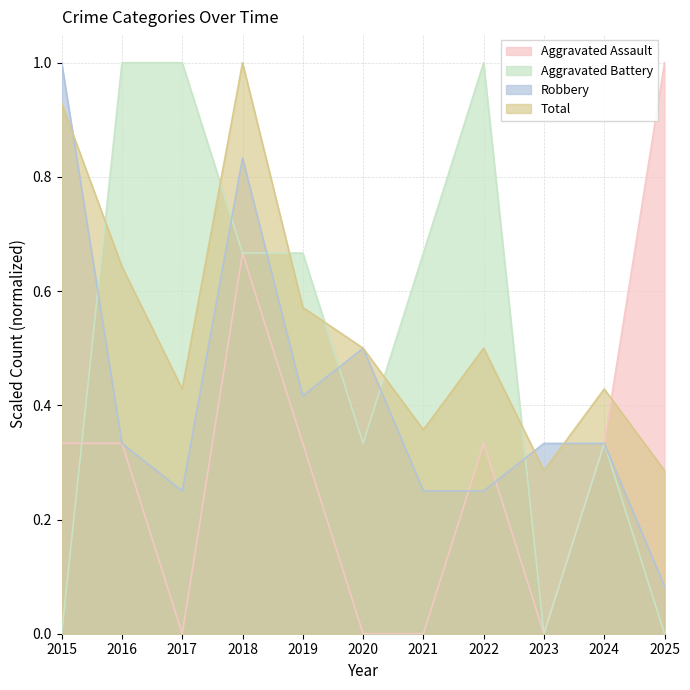

What is the approximate value of Robbery at 2015?

1.0